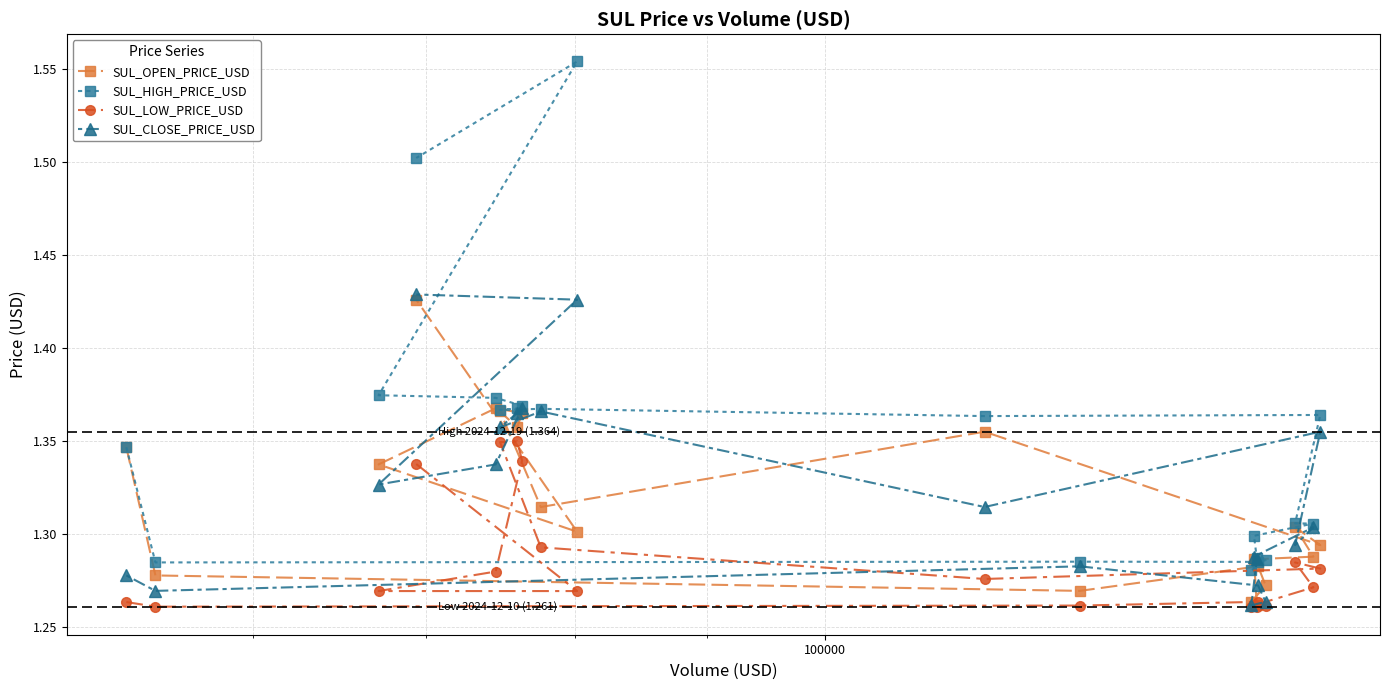

Which series has the widest spread of values?

SUL_HIGH_PRICE_USD